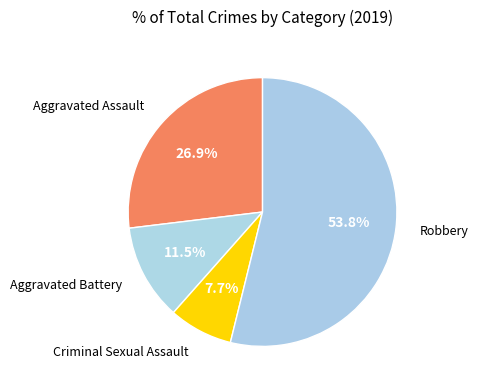

Which category has the smallest portion of the pie?

Criminal Sexual Assault